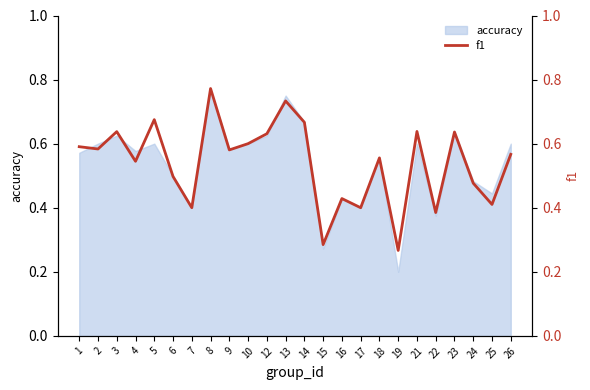

Where is the data nearest to the value 0?

19